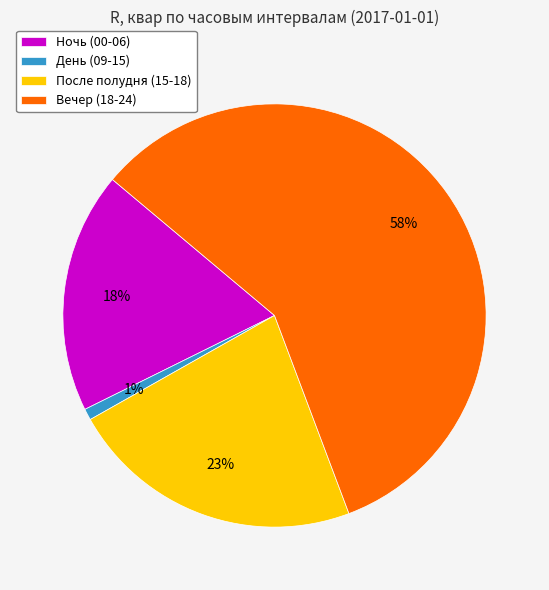

To the nearest percent, what is the average slice percentage?

25%